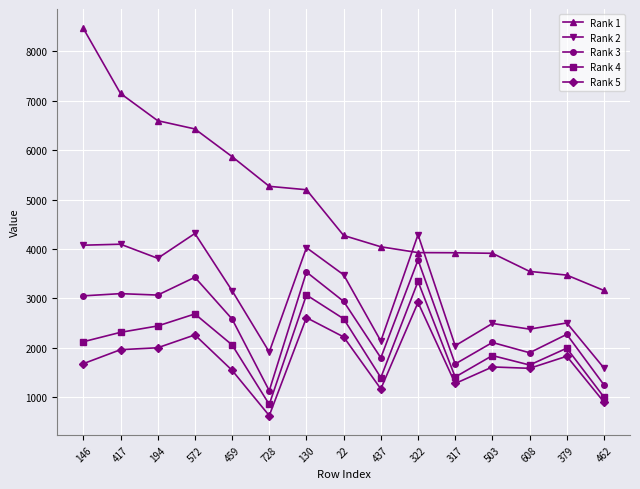

At how many categories does at least one series exceed 3855?

12